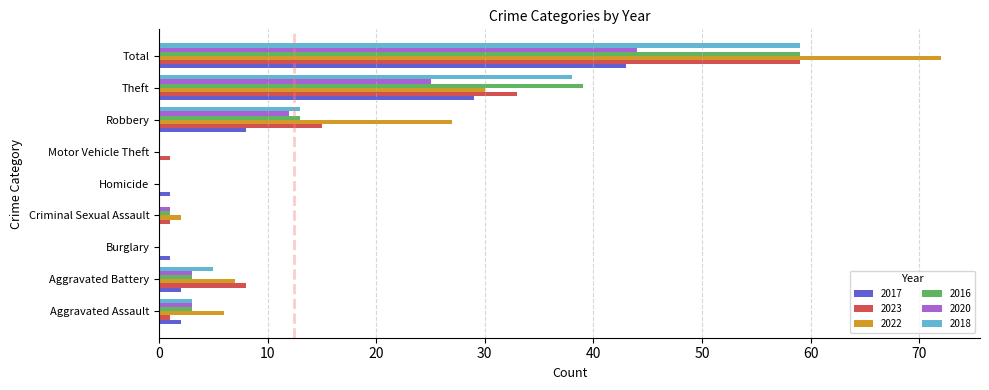

At which label is 2020 closest to 22?

Theft